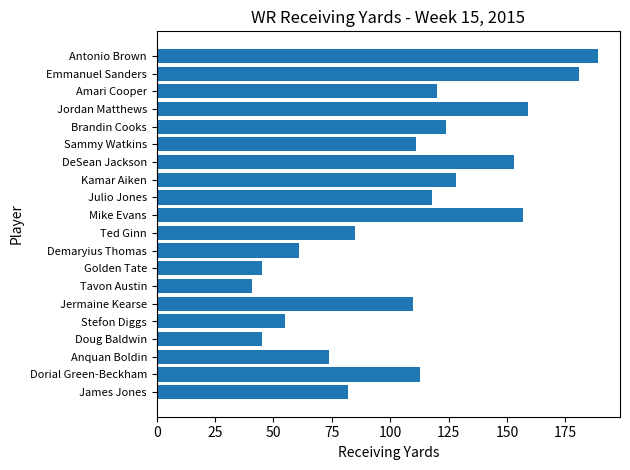

What value does the data have at Brandin Cooks, to the nearest 5?

125